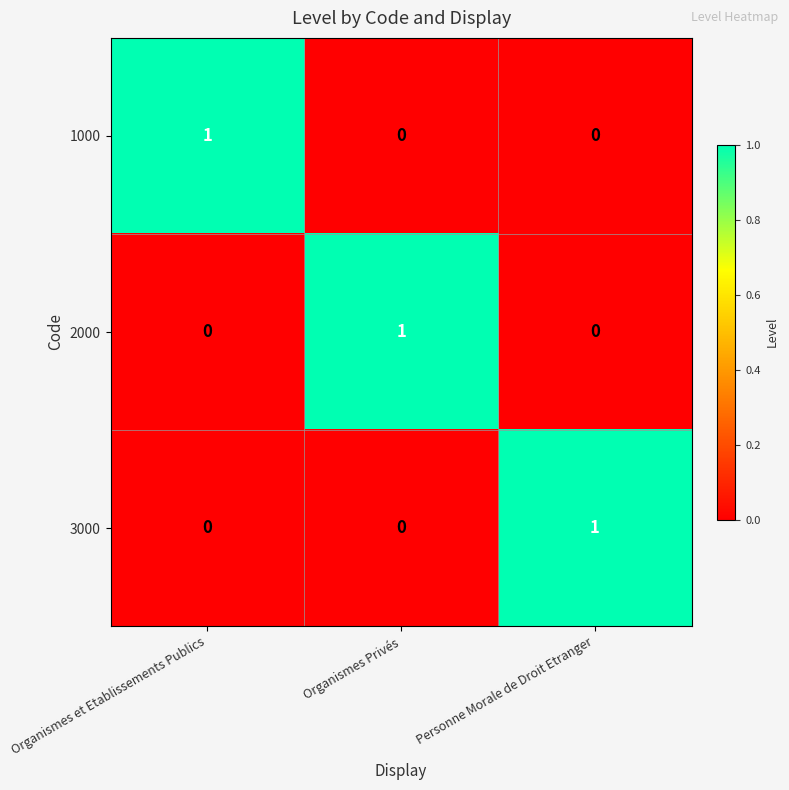

Is the value of 1000 at Organismes et Etablissements Publics greater than the value of 2000 at Organismes et Etablissements Publics?

Yes